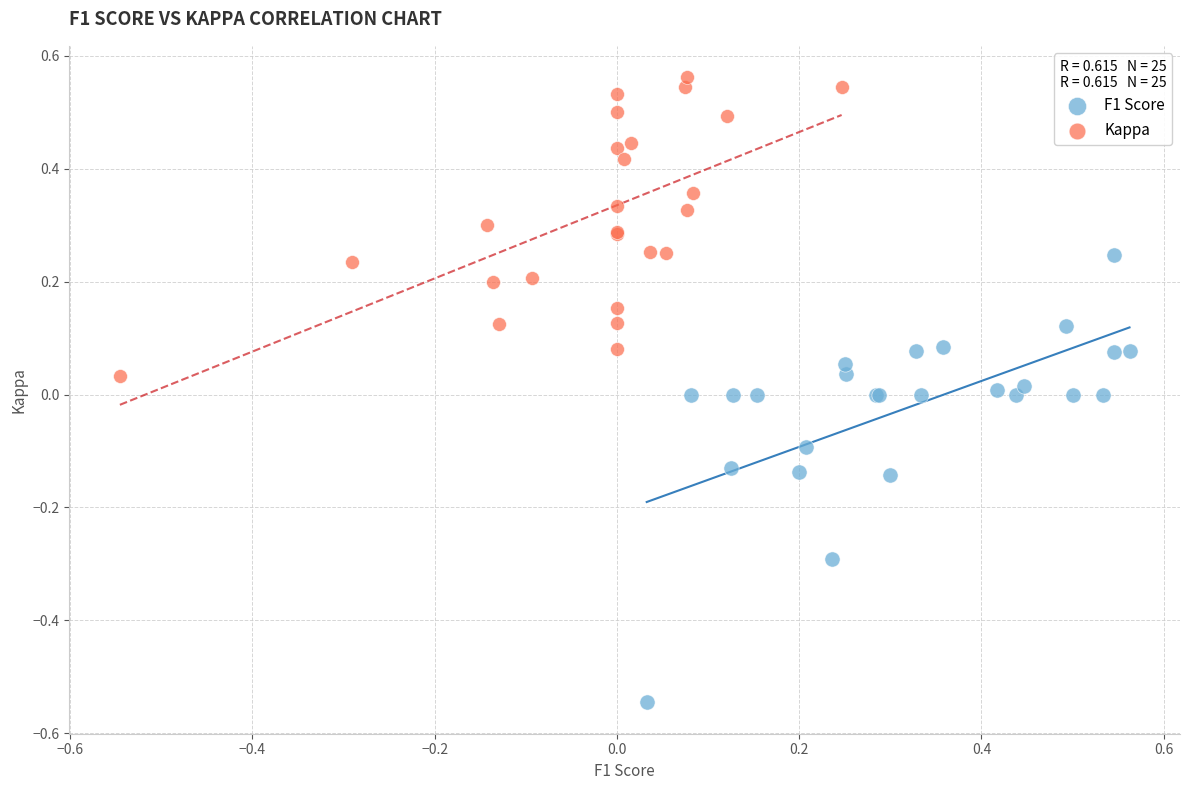

What are all the series names shown in the legend?

F1 Score, Kappa